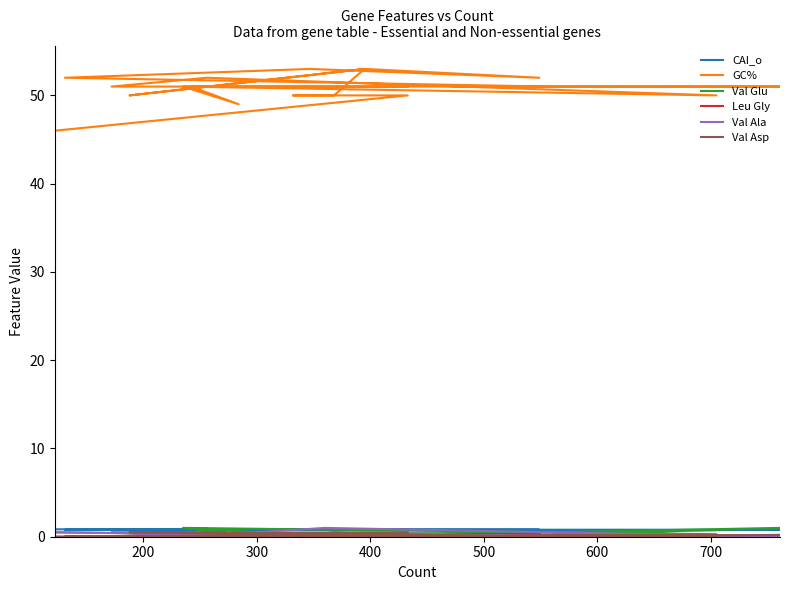

True or false: CAI_o has more than 1 points higher than both neighbors.

False